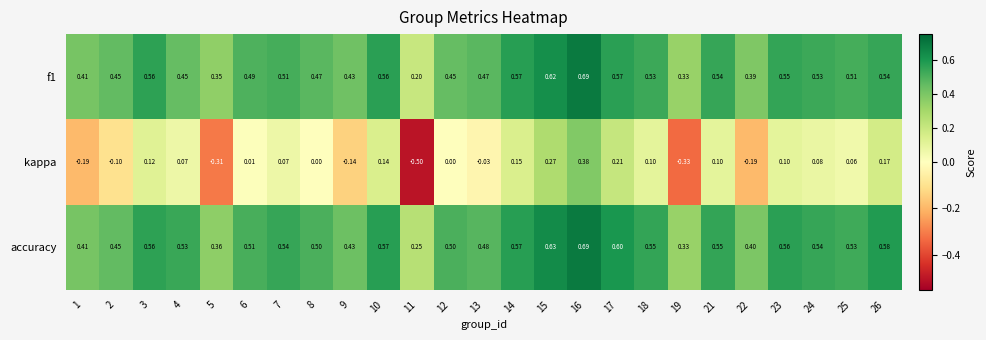

Between 18 and 25, which series saw the biggest shift?

kappa